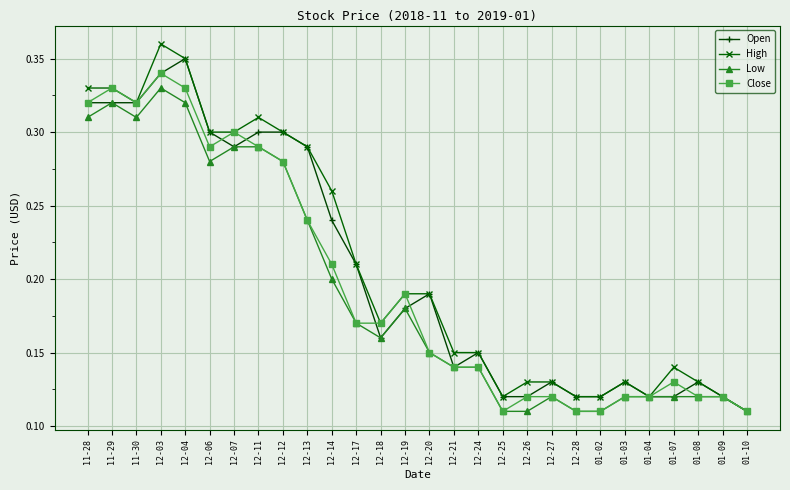

Which series has the widest spread of values?

High